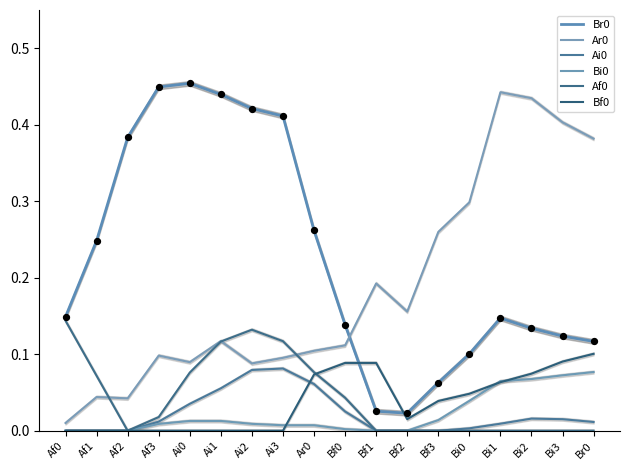

Which series contains the lowest Y value?

Ai0